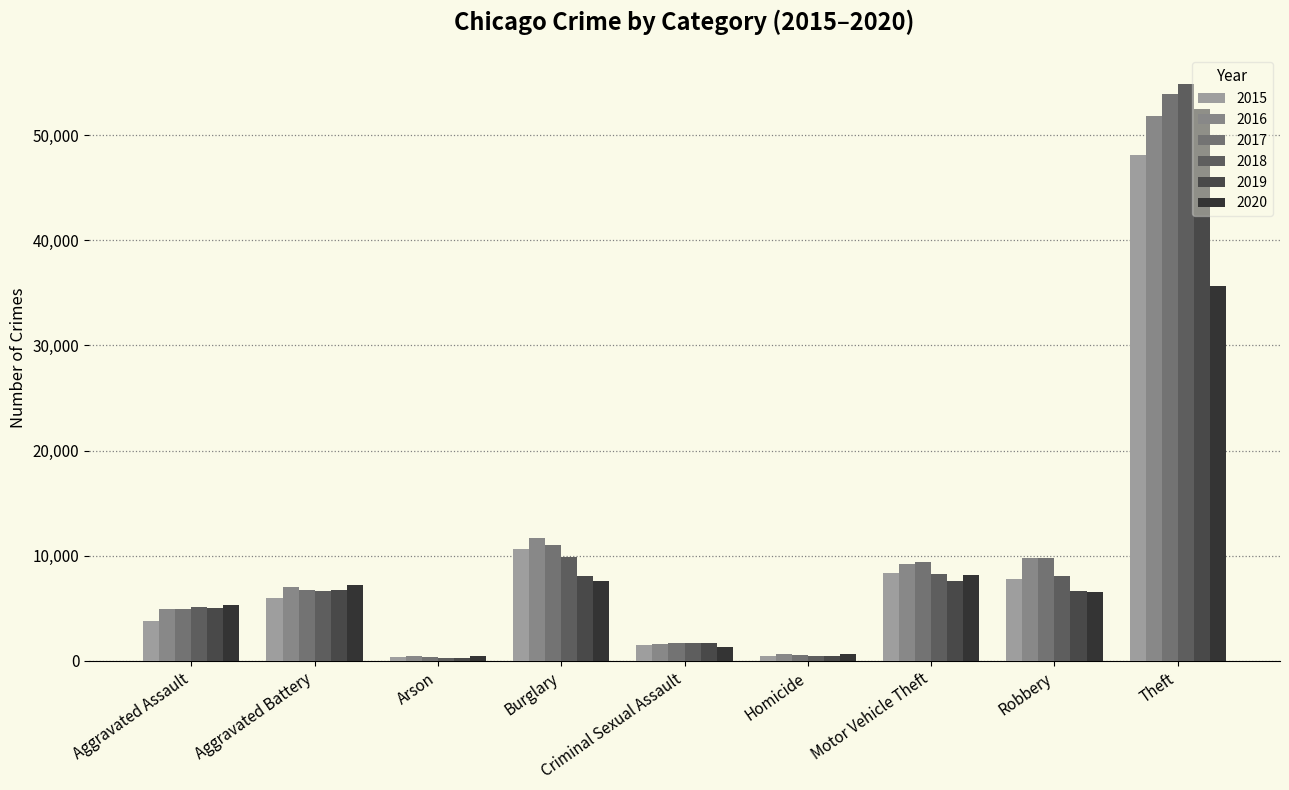

What is the approximate value of 2017 at Criminal Sexual Assault?

1717